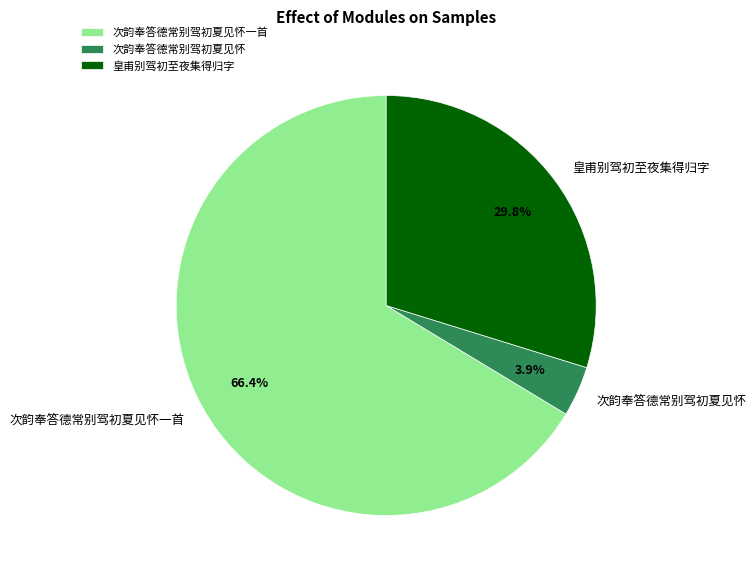

Count the number of slices in the pie.

3